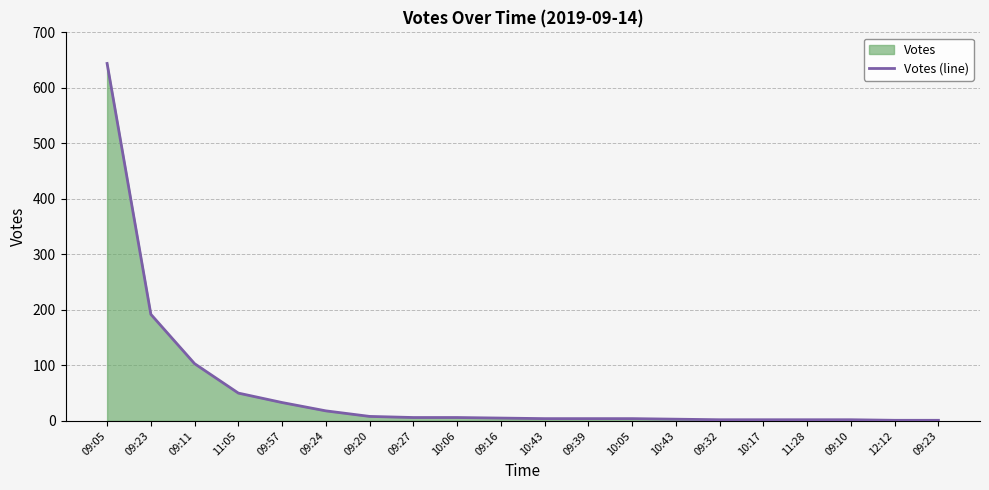

What is the difference between the maximum and minimum values?

643